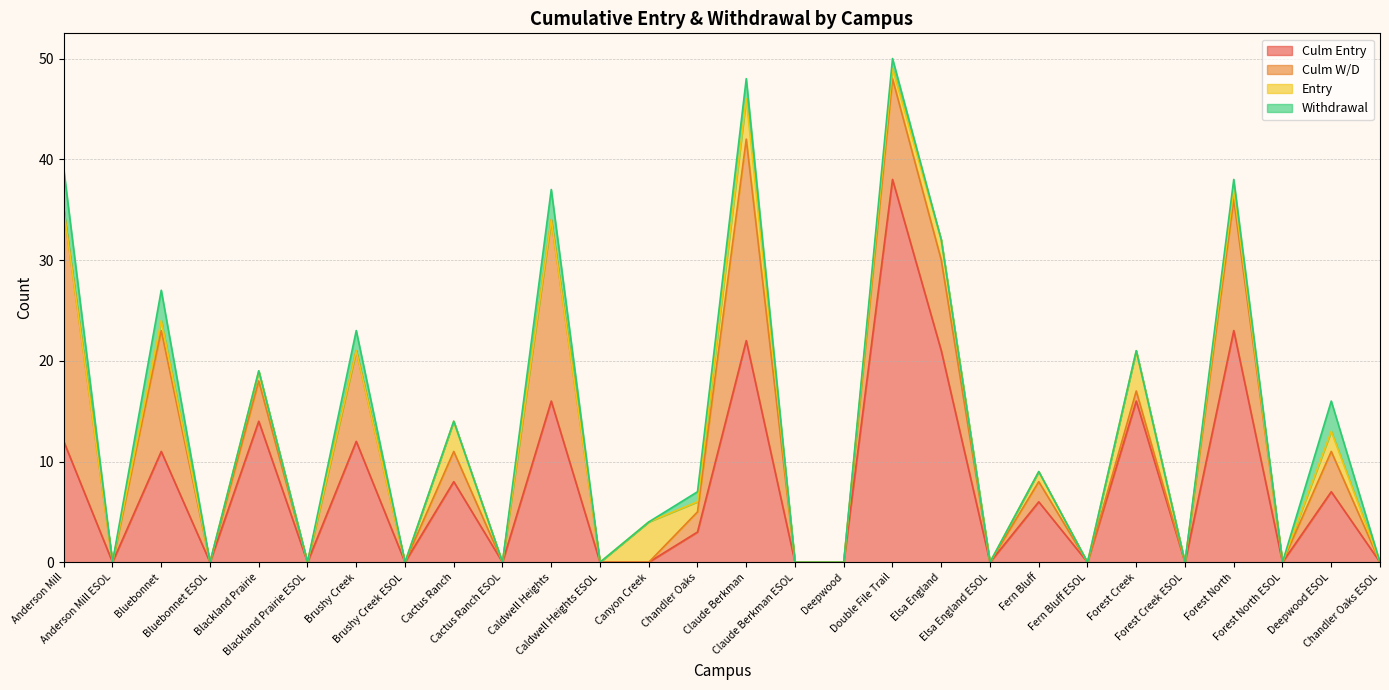

What are all the series names shown in the legend?

Culm Entry, Culm W/D, Entry, Withdrawal